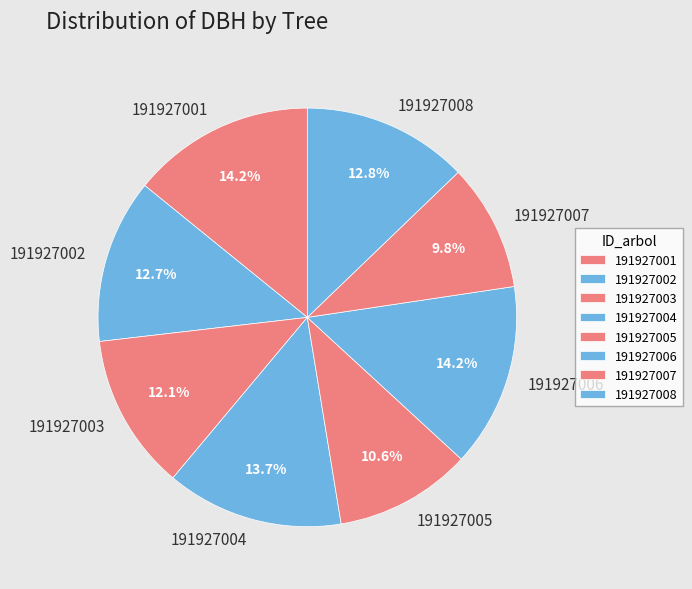

True or false: 191927007 accounts for 10% of the total.

True